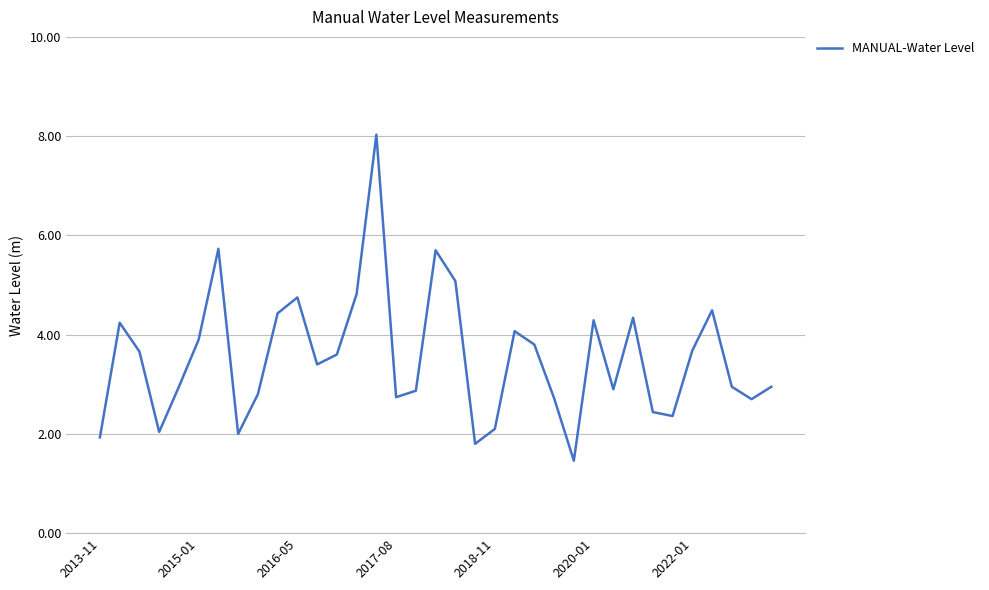

How many lines are shown in the chart?

1